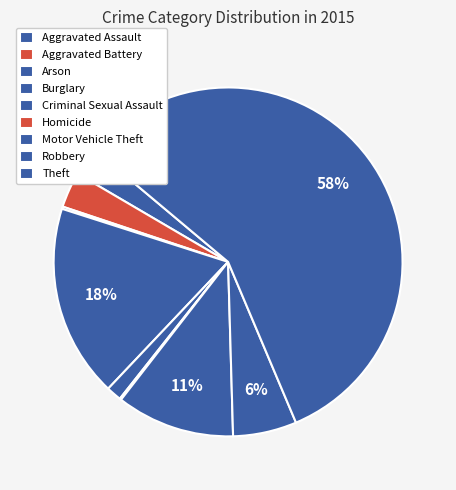

What is the ratio of the value at Aggravated Battery to the value at Arson?

15.7